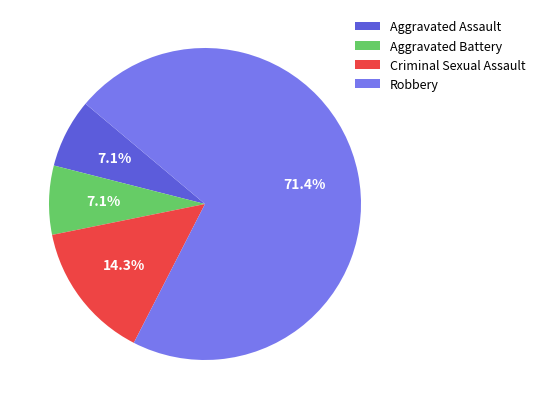

What percentage is the Robbery slice, to the nearest percent?

71%